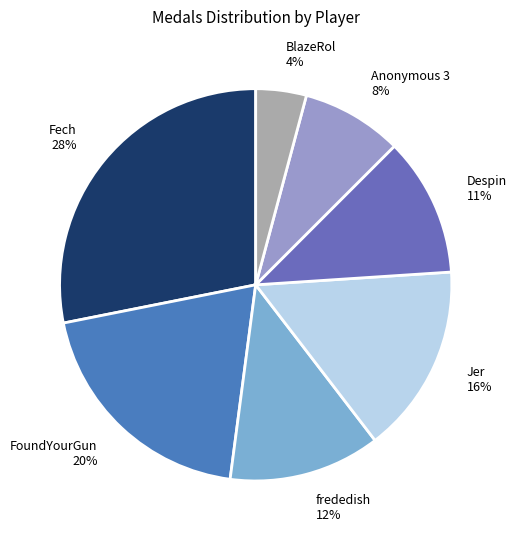

The frededish 12% slice represents 6% of the pie. True or false?

False